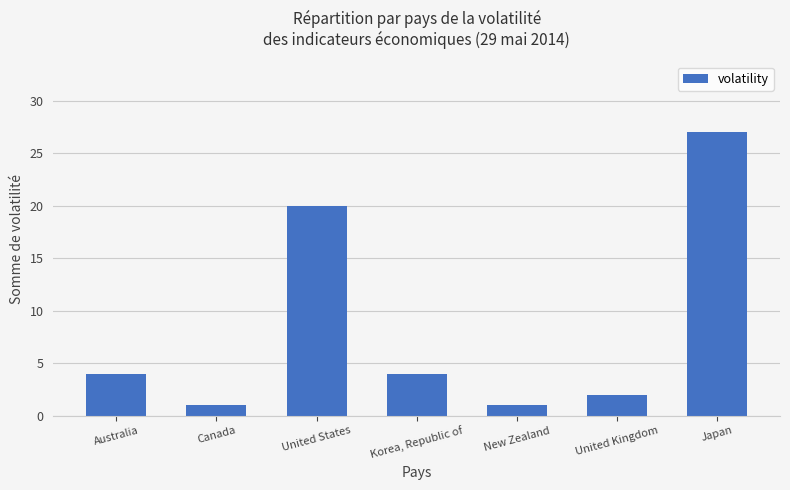

What is the value of the 5th bar from the left?

1